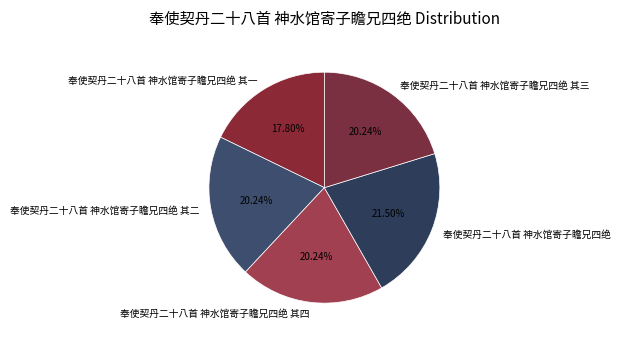

Is it true that 奉使契丹二十八首 神水馆寄子瞻兄四绝 is 34% of the pie?

False